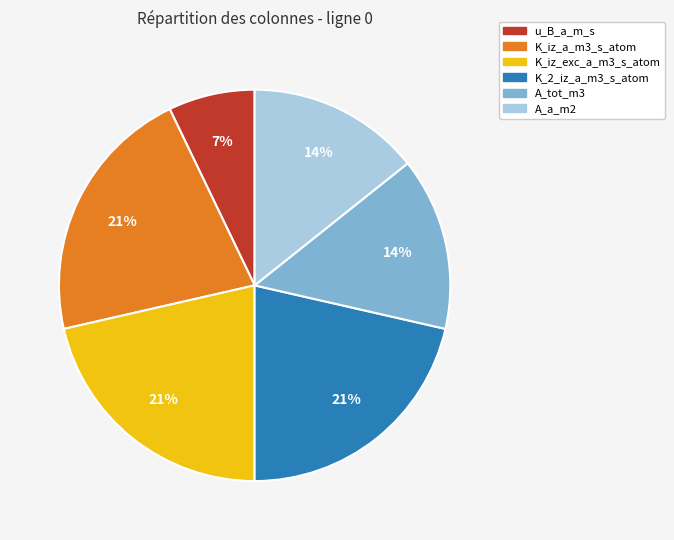

How many slices are in this pie chart?

6